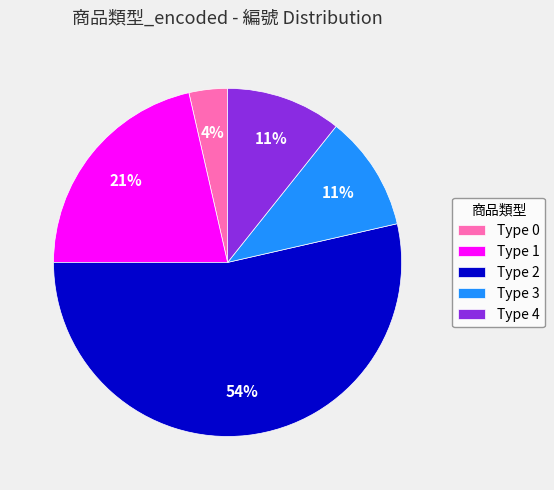

To the nearest percent, what is the difference between the largest and smallest slice percentages?

50%